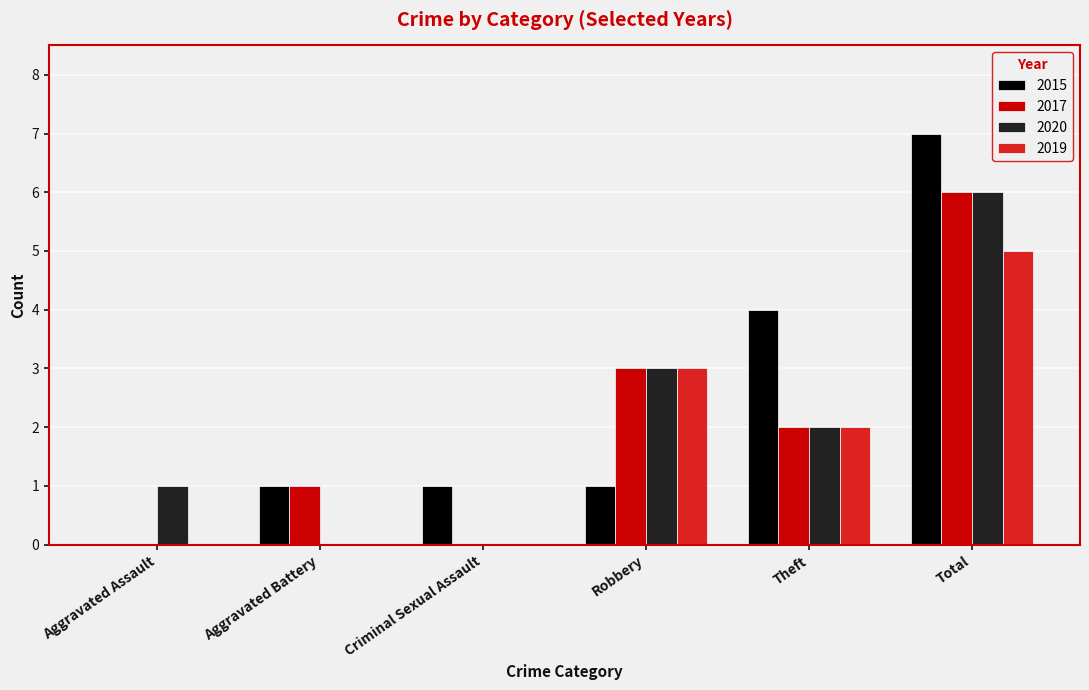

Does the chart contain stacked bars?

No